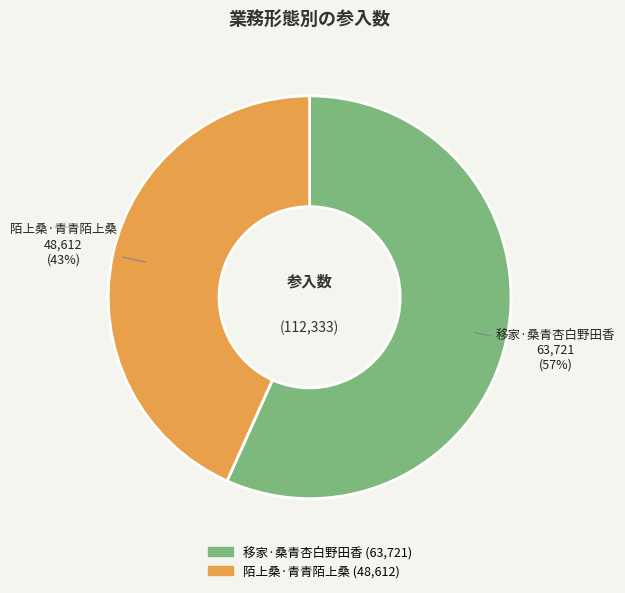

Is there a majority slice in this chart?

Yes